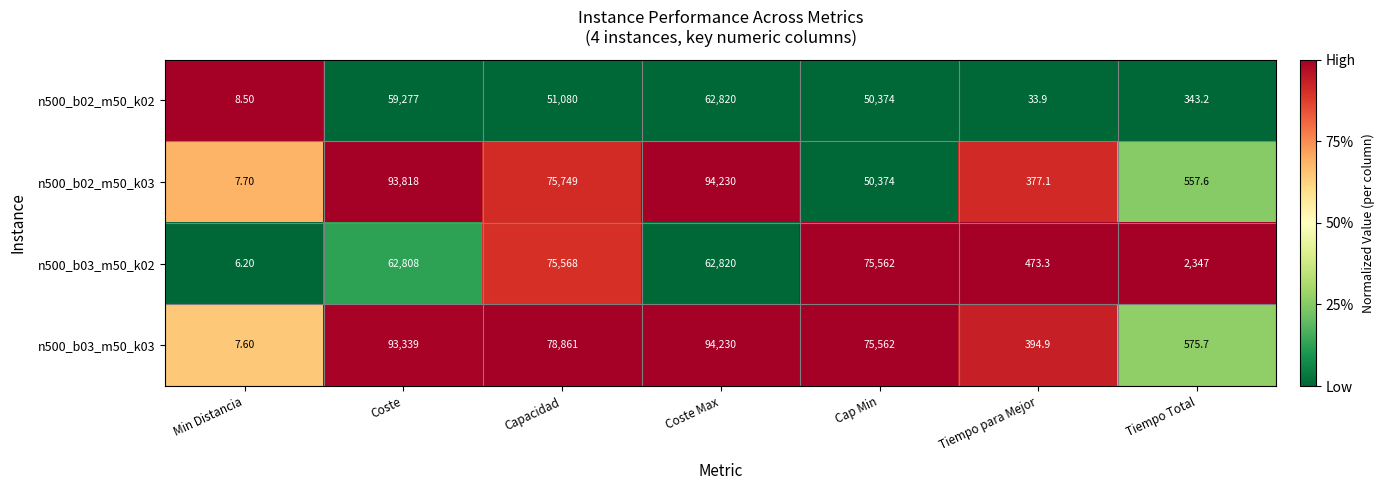

Which series has the largest range (max minus min)?

n500_b03_m50_k03